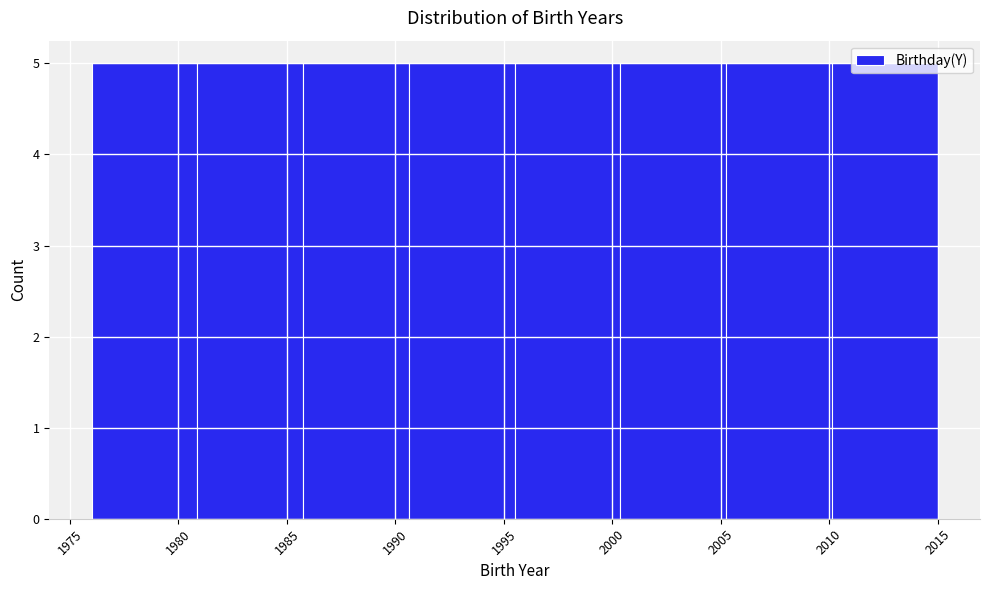

Reading left to right, list every bar in this chart as the range it spans on the x-axis followed by its height. Neither the bar edges nor the heights are printed on the chart, so give them approximately, as read against the axes.

1976.0 to 1981.0: 5
1981.0 to 1986.0: 5
1986.0 to 1990.5: 5
1990.5 to 1995.5: 5
1995.5 to 2000.5: 5
2000.5 to 2005.5: 5
2005.5 to 2010.0: 5
2010.0 to 2015.0: 5